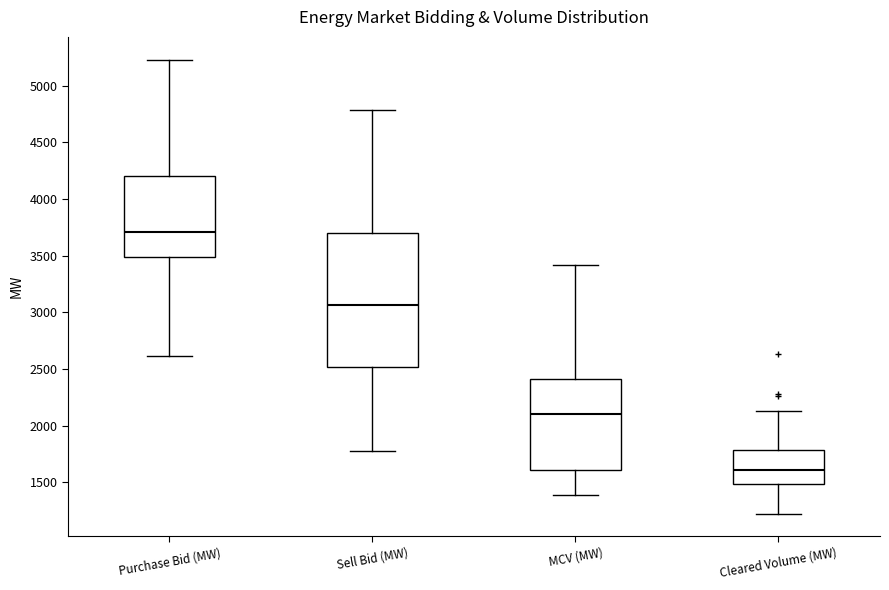

Where does the upper whisker of the box for Sell Bid (MW) end on the y-axis? The values are not printed on the chart, so give them approximately, as read against the axis.

4800